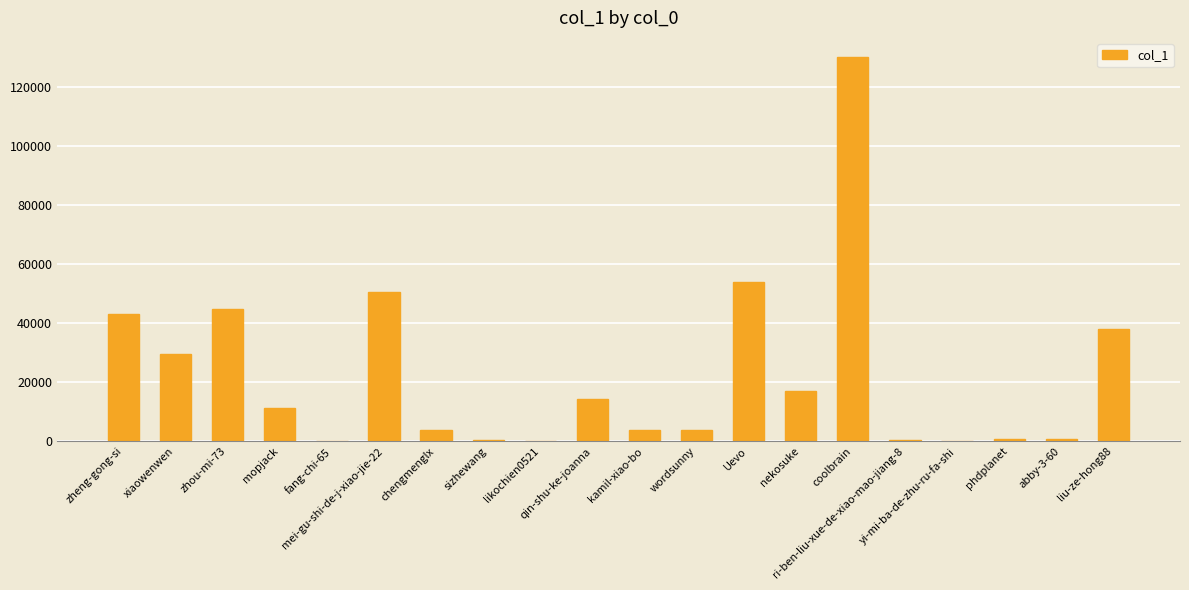

What is the average value?

22365